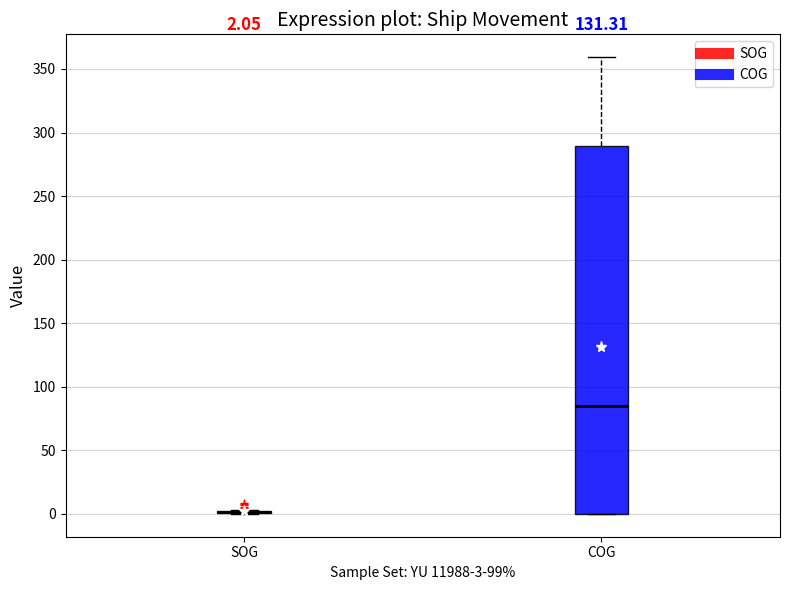

Comparing the boxes themselves (not the whiskers), which one is the tallest?

COG